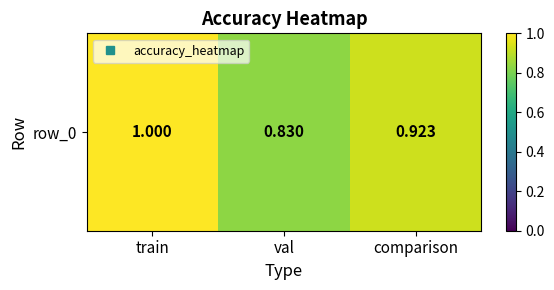

What is the difference between the values at comparison and train?

0.1